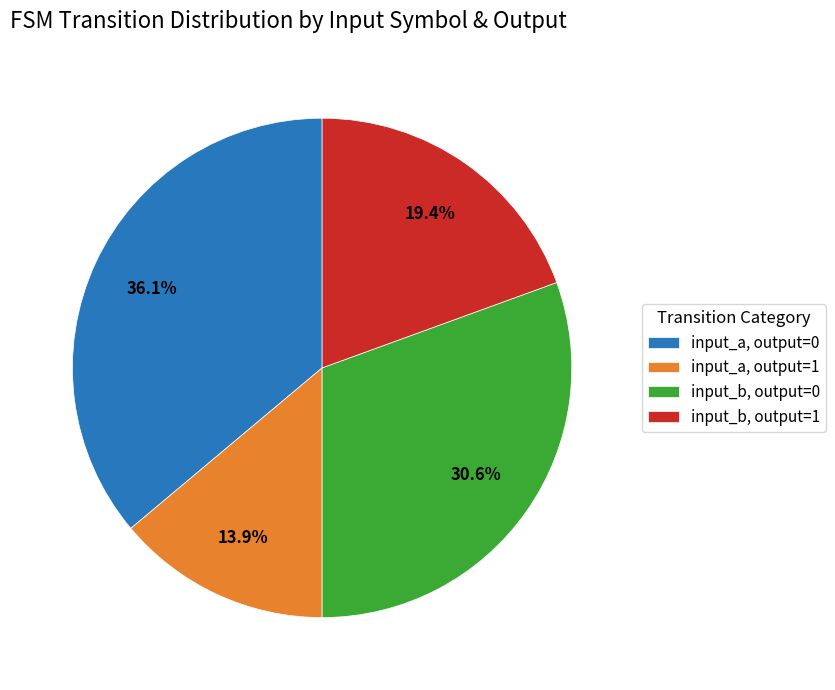

How many segments does this pie chart have?

4